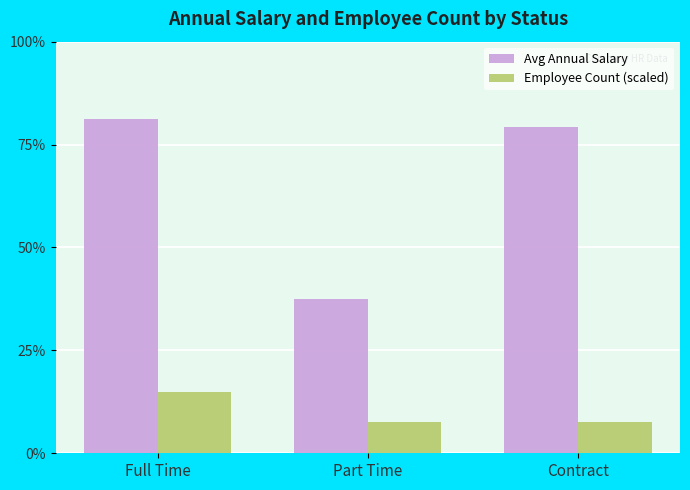

Reading right to left, what are all the values shown in this chart?

Avg Annual Salary: 0.8	0.4	0.8
Employee Count (scaled): 0.1	0.1	0.1